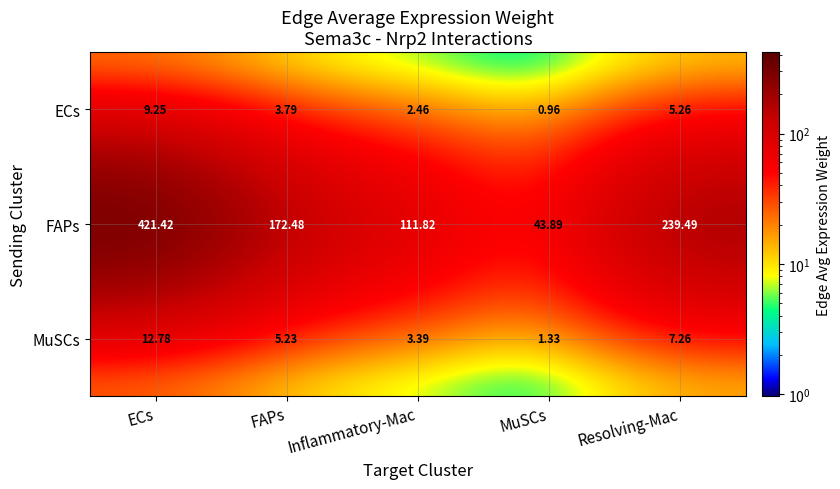

Where is ECs nearest to the value 5?

Resolving-Mac